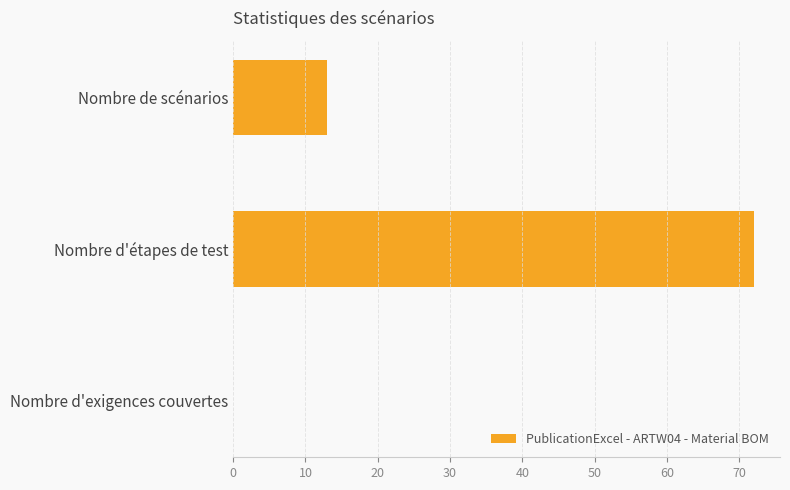

Reading top to bottom, what are all the values shown in this chart?

Nombre de scénarios=13	Nombre d'étapes de test=72	Nombre d'exigences couvertes=0